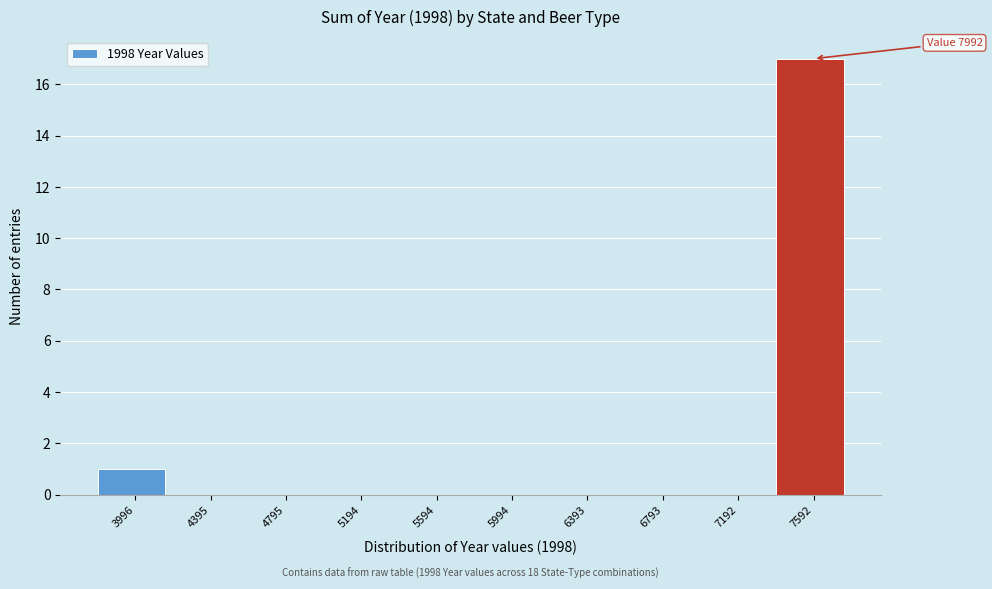

Reading left to right, transcribe all the data shown in this chart.

3996=1	4395=0	4795=0	5194=0	5594=0	5994=0	6393=0	6793=0	7192=0	7592=17